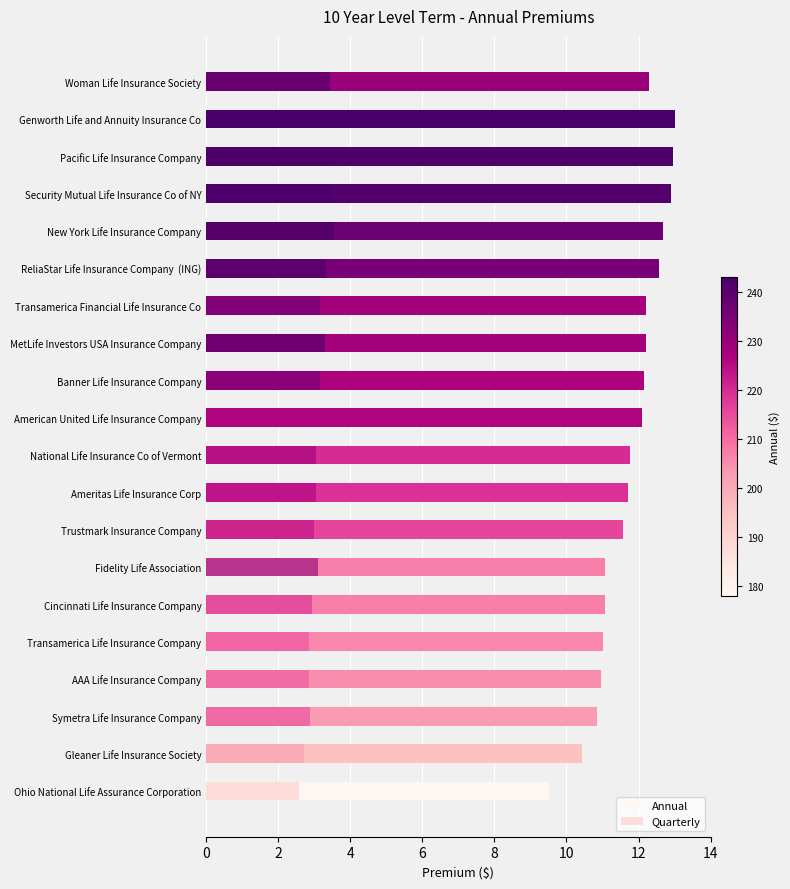

True or false: Quarterly has a value of 2.9 at Cincinnati Life Insurance Company.

True